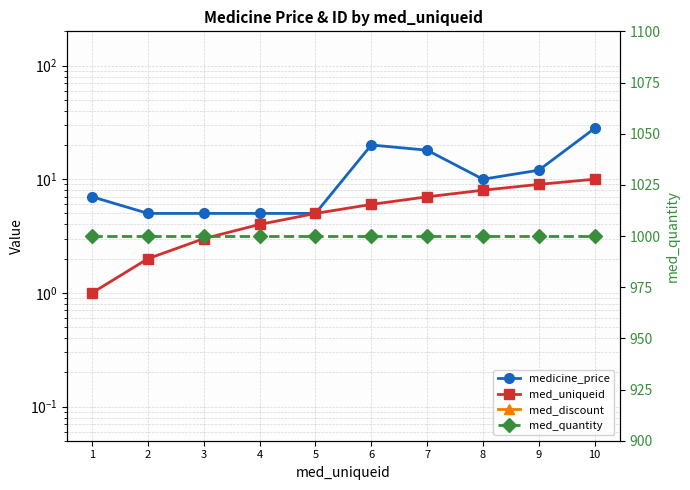

What are all the series names shown in the legend?

medicine_price, med_uniqueid, med_discount, med_quantity